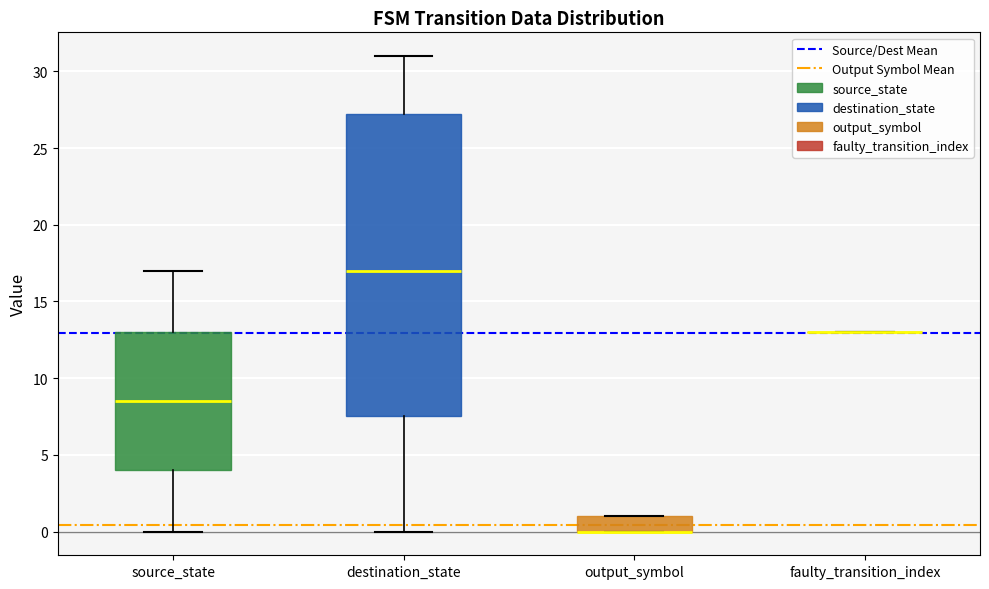

Where is the lower edge of the box for destination_state on the y-axis? The values are not printed on the chart, so give them approximately, as read against the axis.

7.5